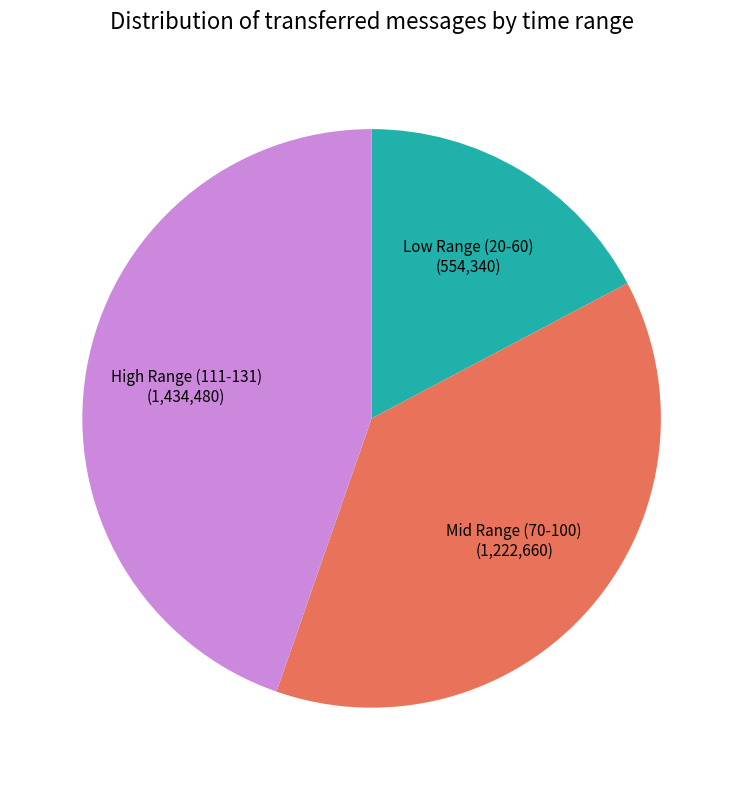

Which has a higher value, High Range (111-131) or Low Range (20-60)?

High Range (111-131)